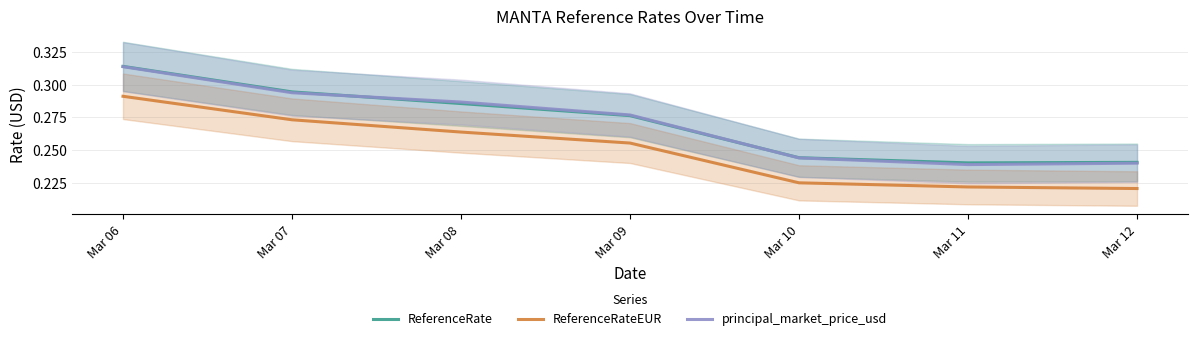

At how many categories does at least one series exceed 0?

7